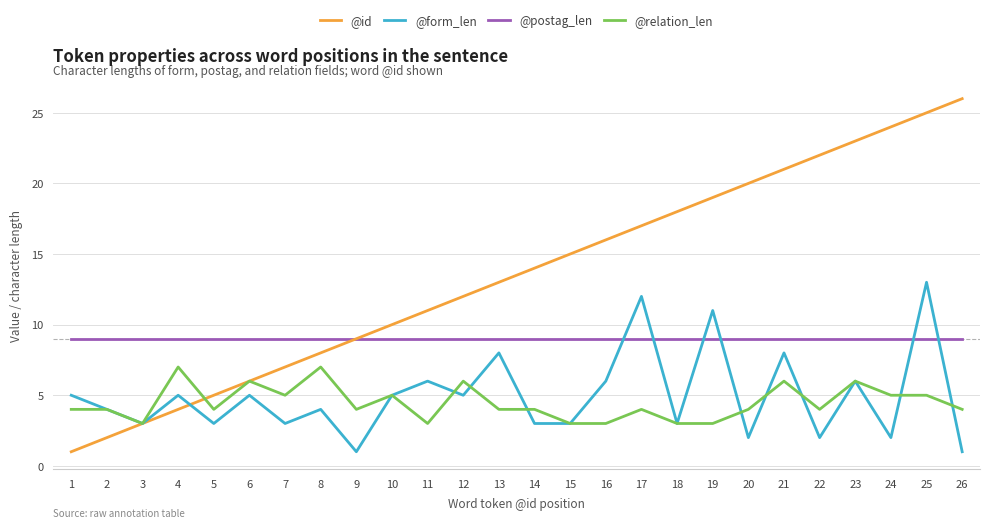

Is the value of @id at 1 greater than the value of @postag_len at 9?

No